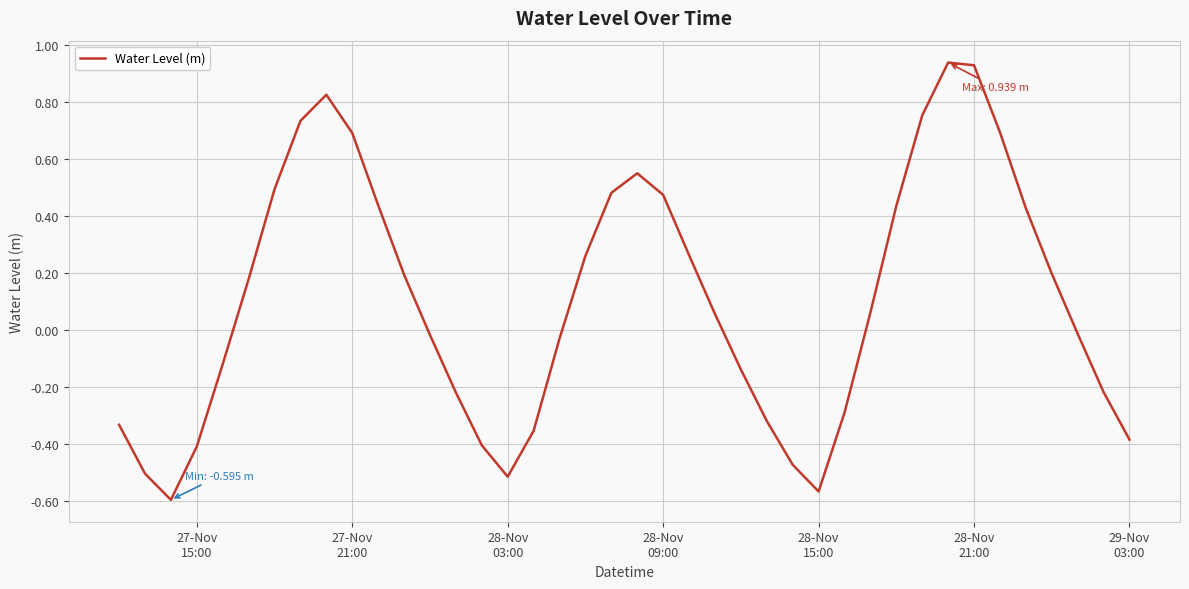

What is the difference between the maximum and minimum values?

1.5